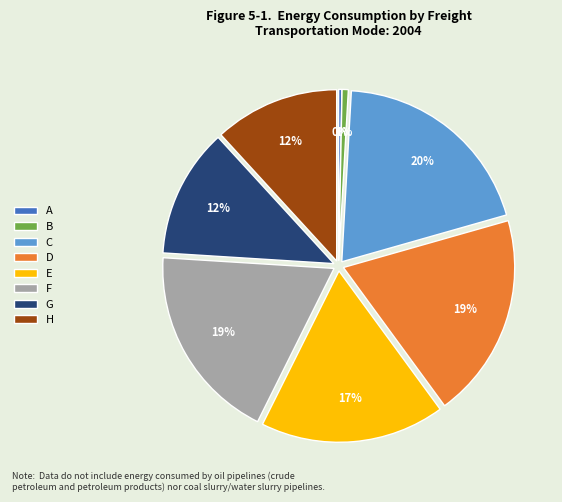

To the nearest percent, what percentage of the pie is F?

19%